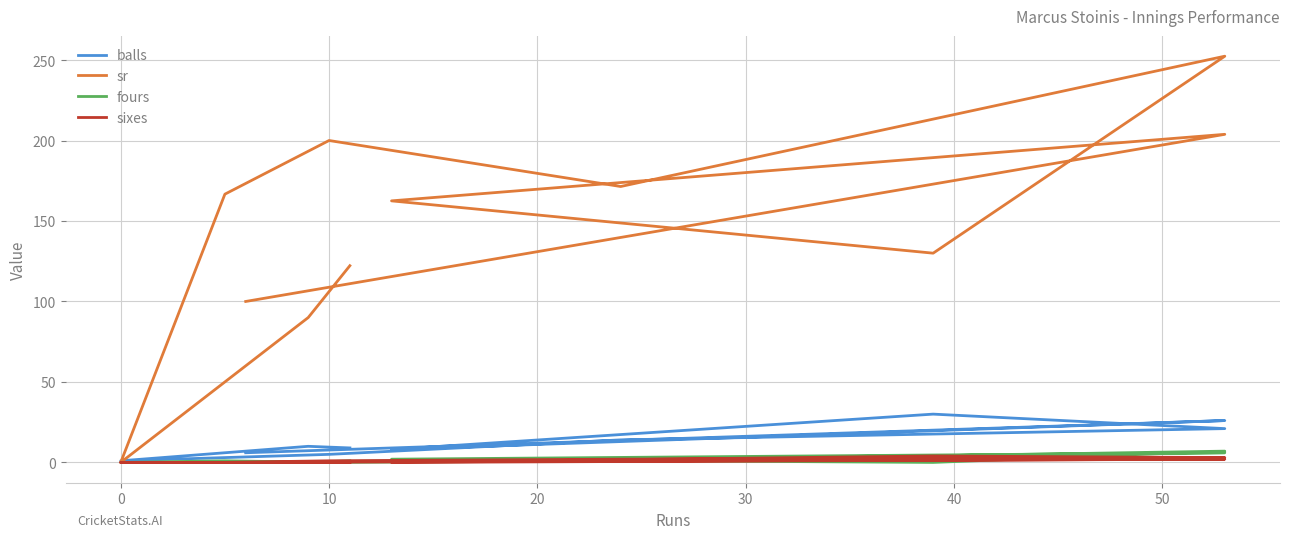

What is the greatest value displayed?

252.4